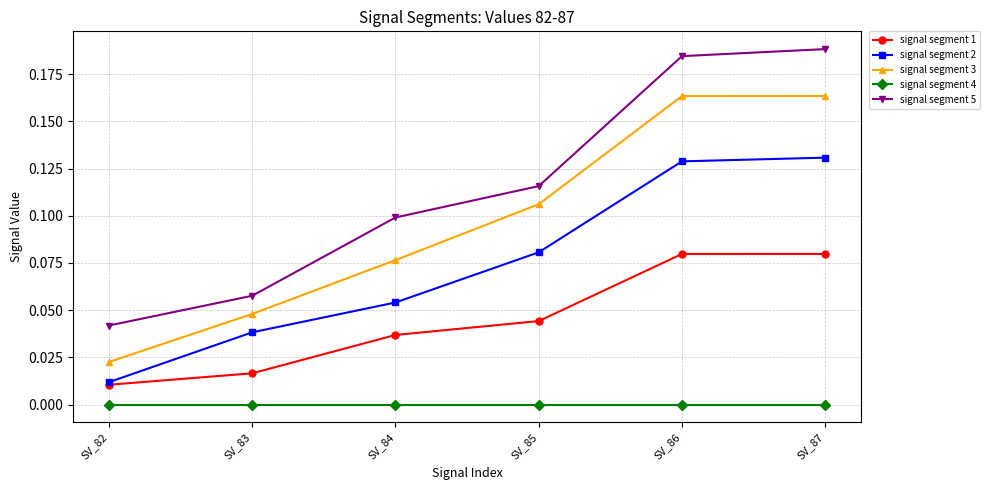

Which label corresponds to the largest value in the chart?

SV_87